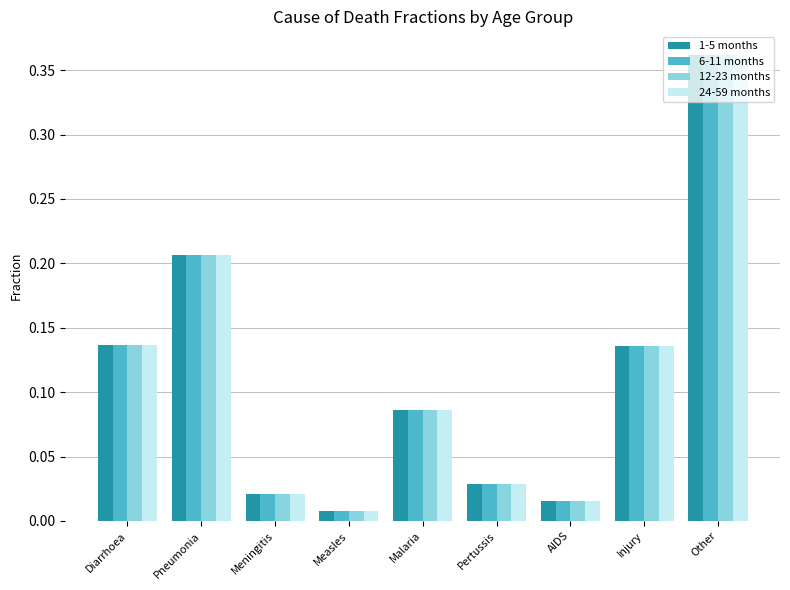

At which label does 24-59 months reach its peak?

Other